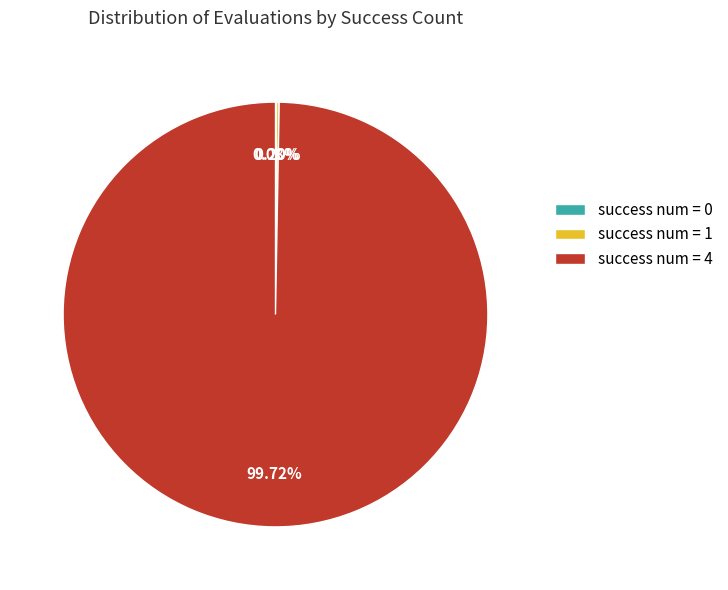

Does success num = 4 represent more than half of the total?

Yes